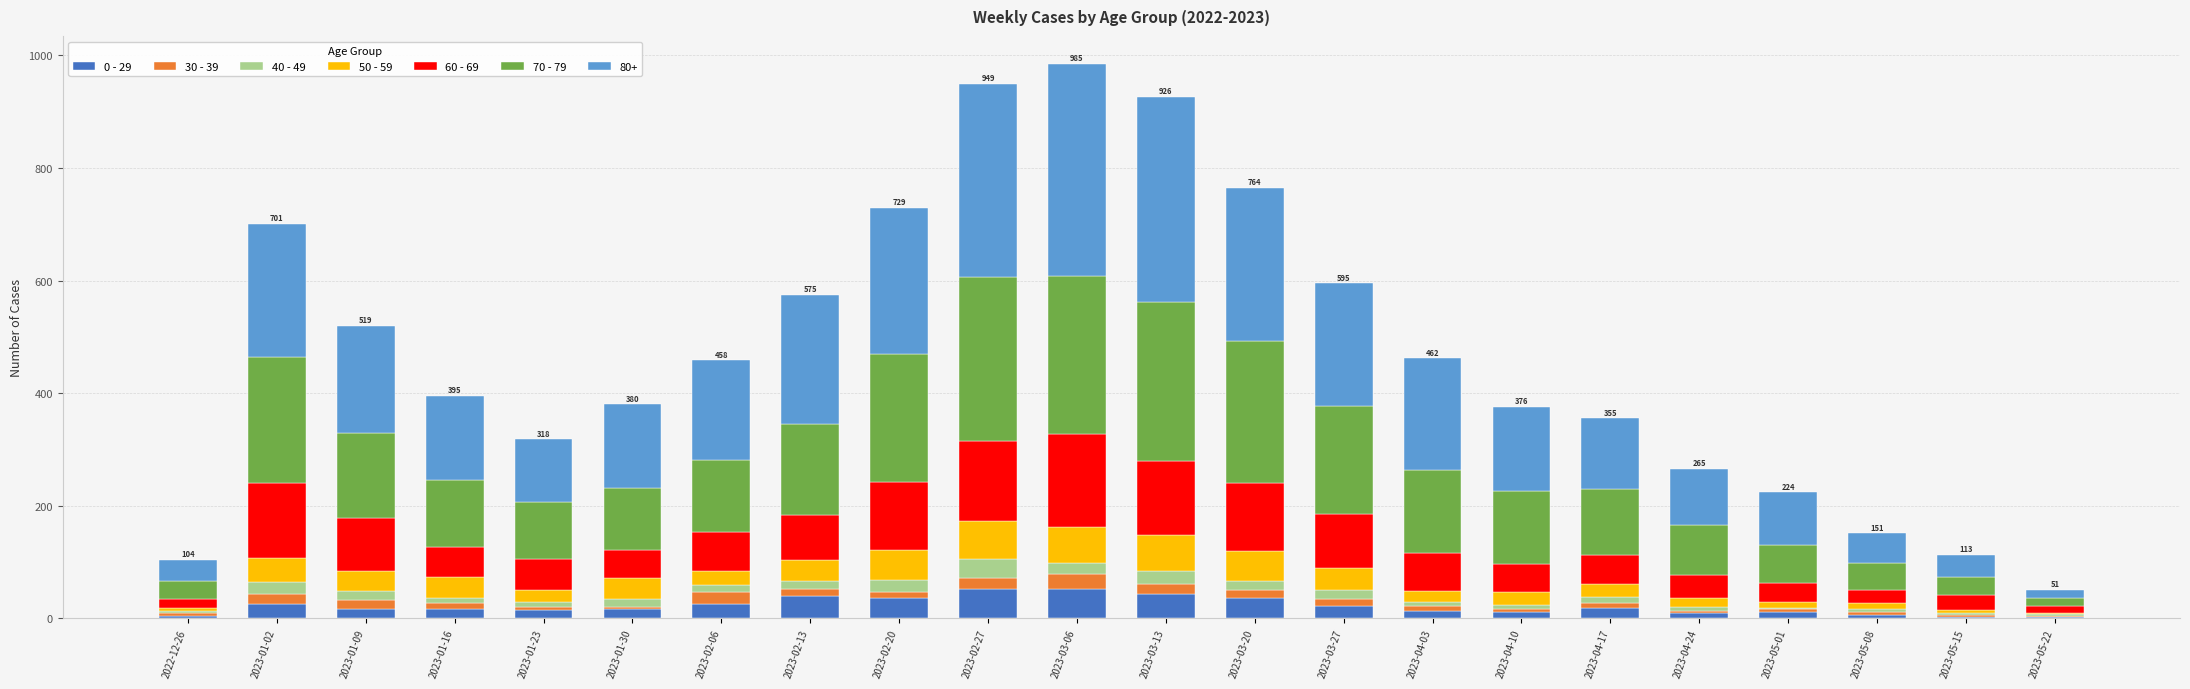

What are all the series names shown in the legend?

0 - 29, 30 - 39, 40 - 49, 50 - 59, 60 - 69, 70 - 79, 80+